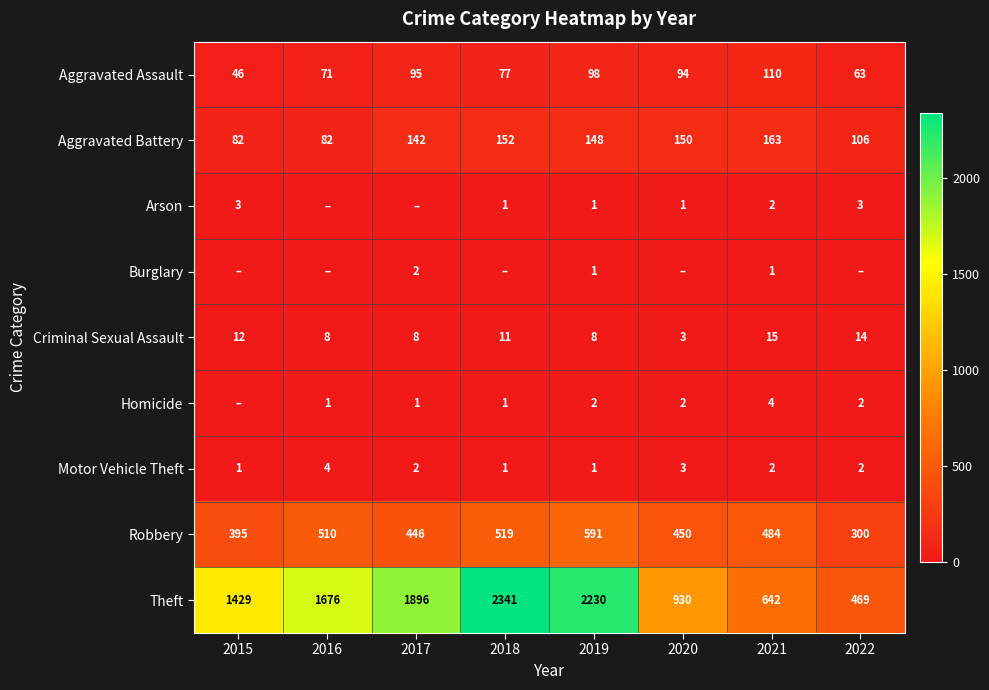

What is the difference between the highest and lowest values at 2016?

1676